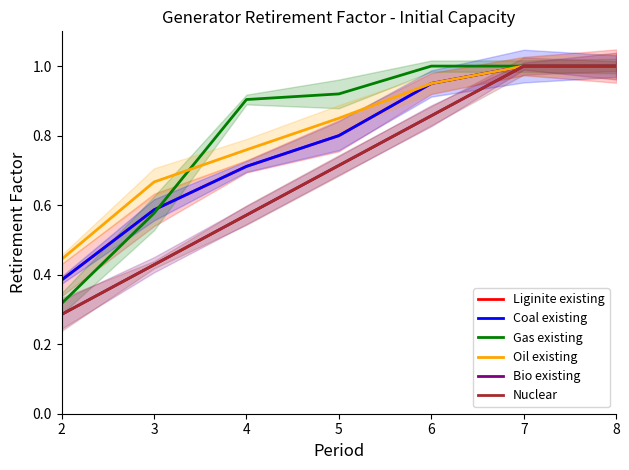

Between 4 and 7, which series saw the biggest shift?

Bio existing